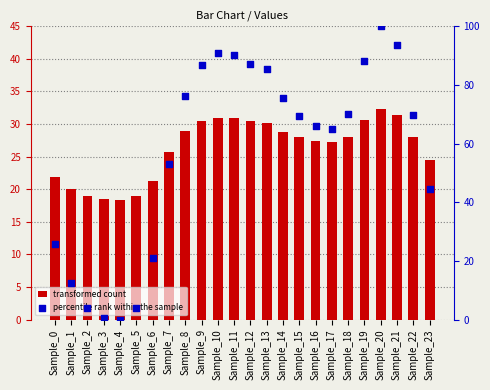

What is the total value across all series at Sample_4?

18.4